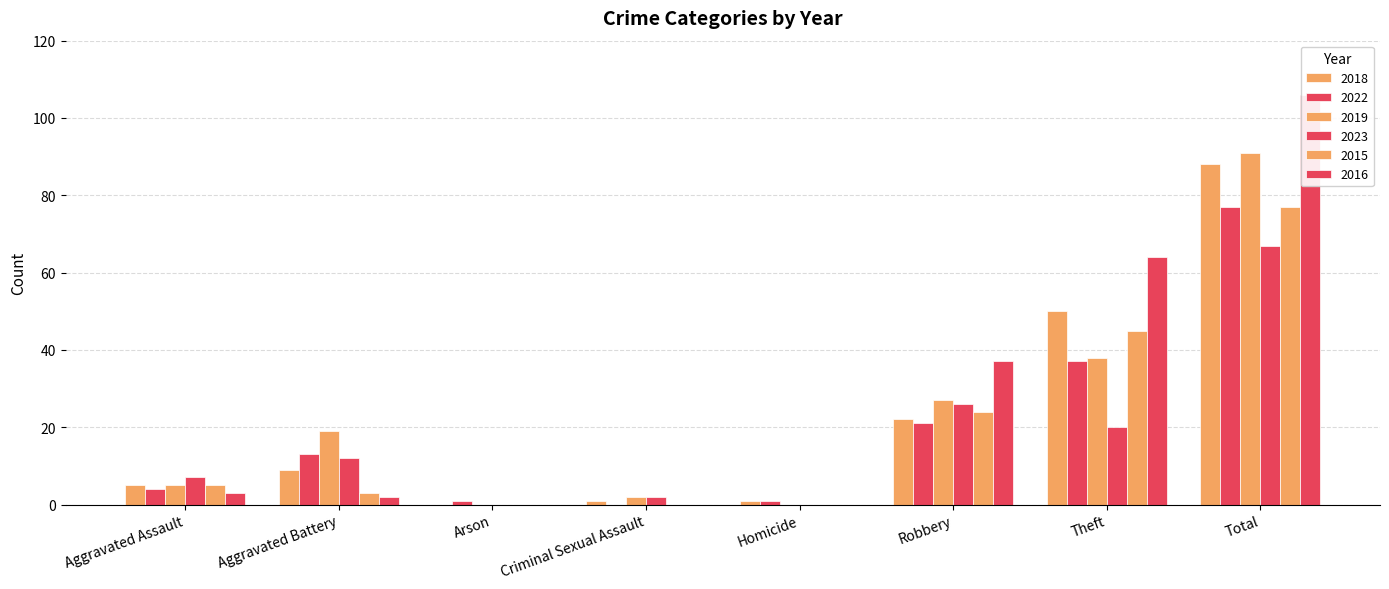

What is the greatest value displayed?

106